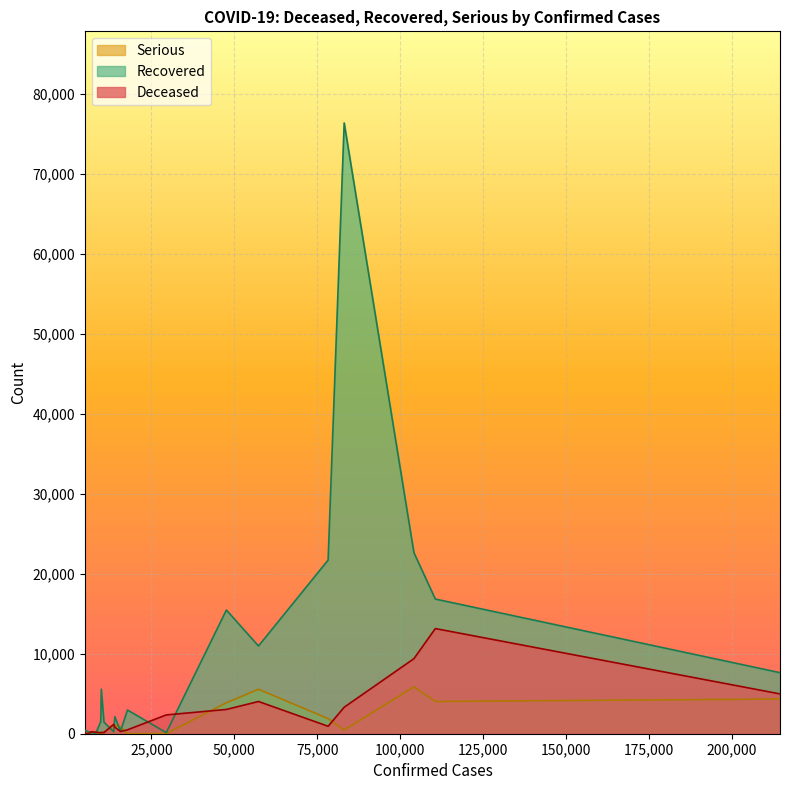

What is the maximum value shown in the chart?

76412